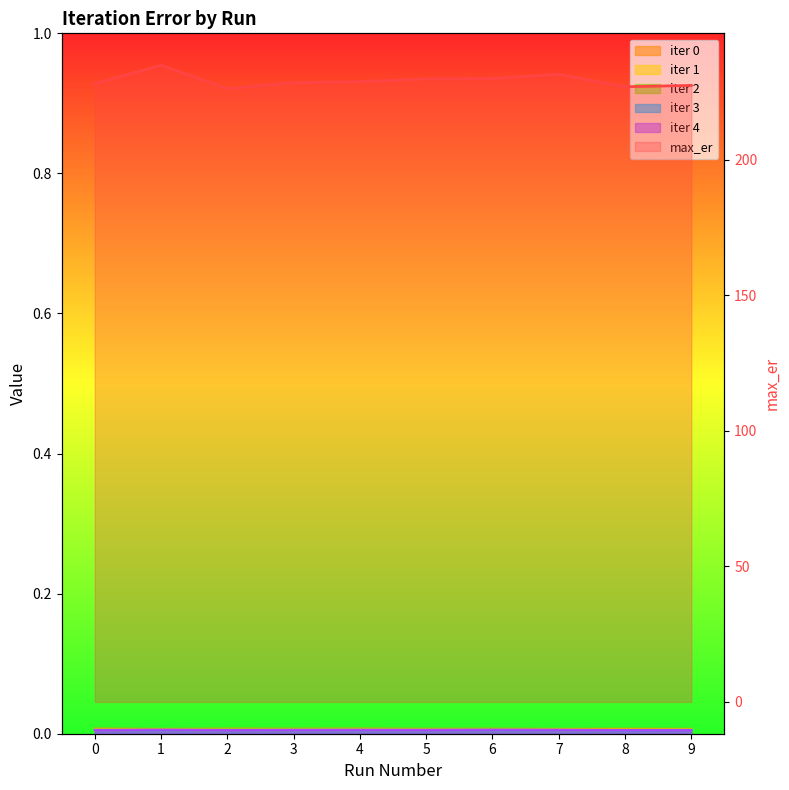

Which series has the widest spread of values?

max_er